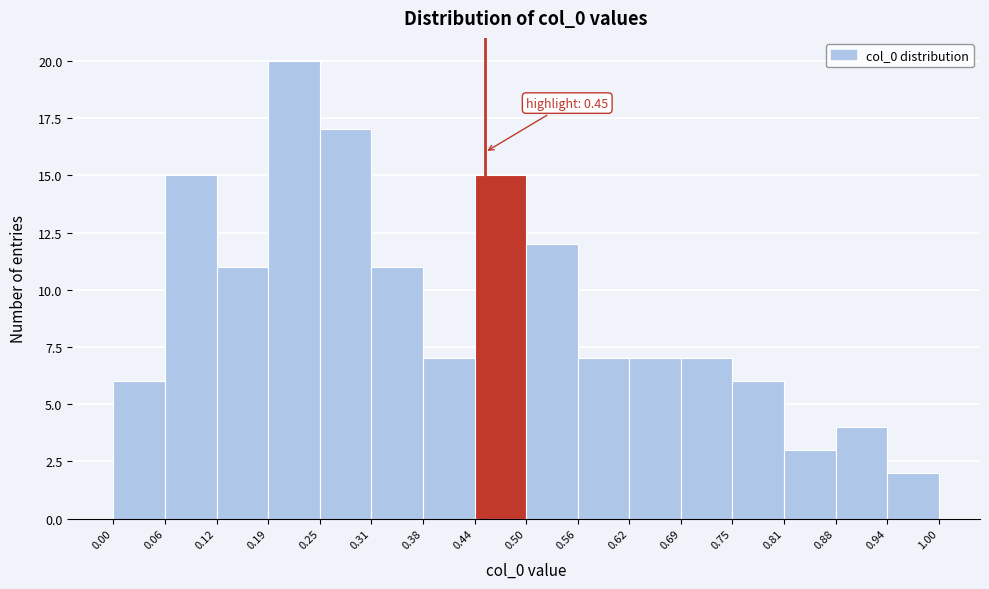

Which range on the x-axis has the tallest bar?

0.19 to 0.25